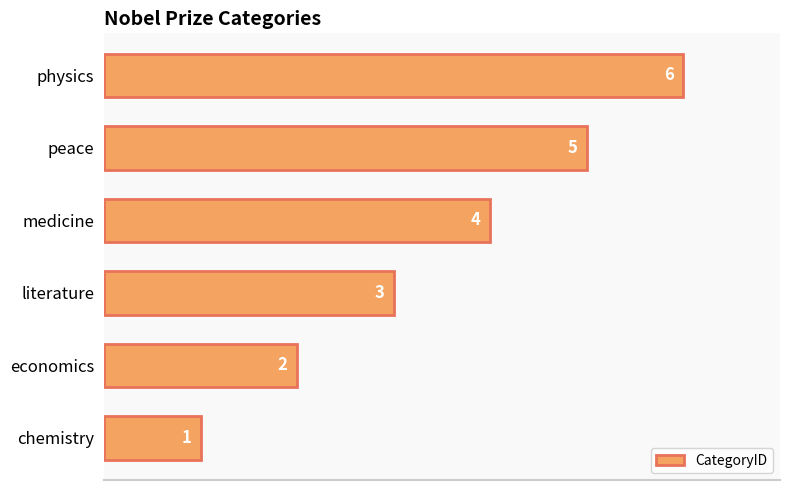

Are the bars horizontal?

Yes